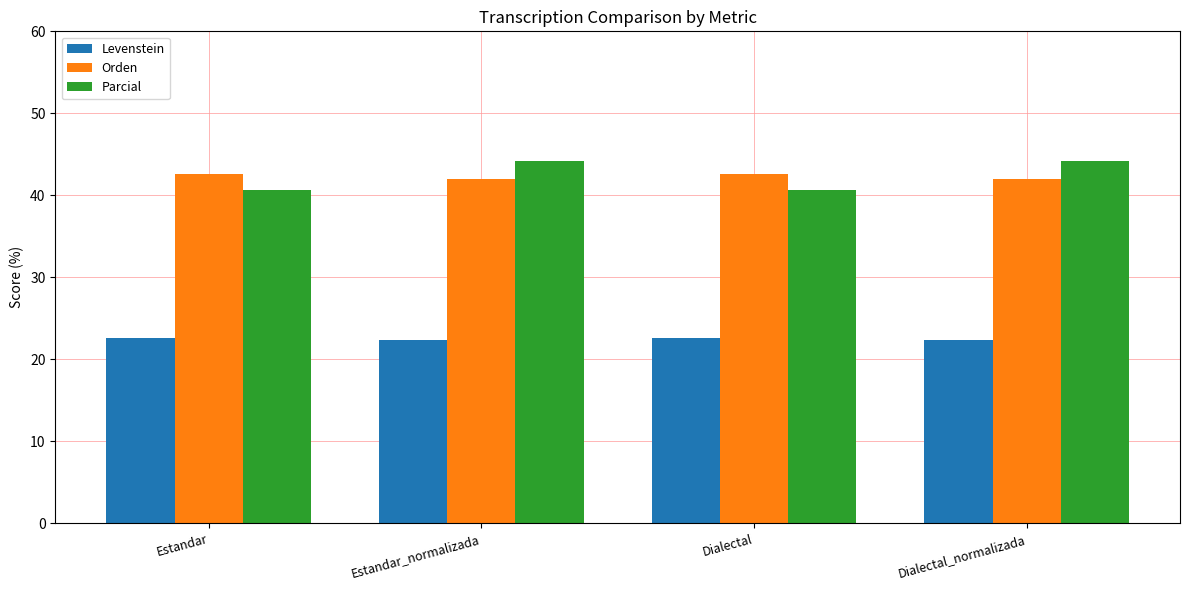

What is the label of the 4th bar from the left?

Dialectal_normalizada